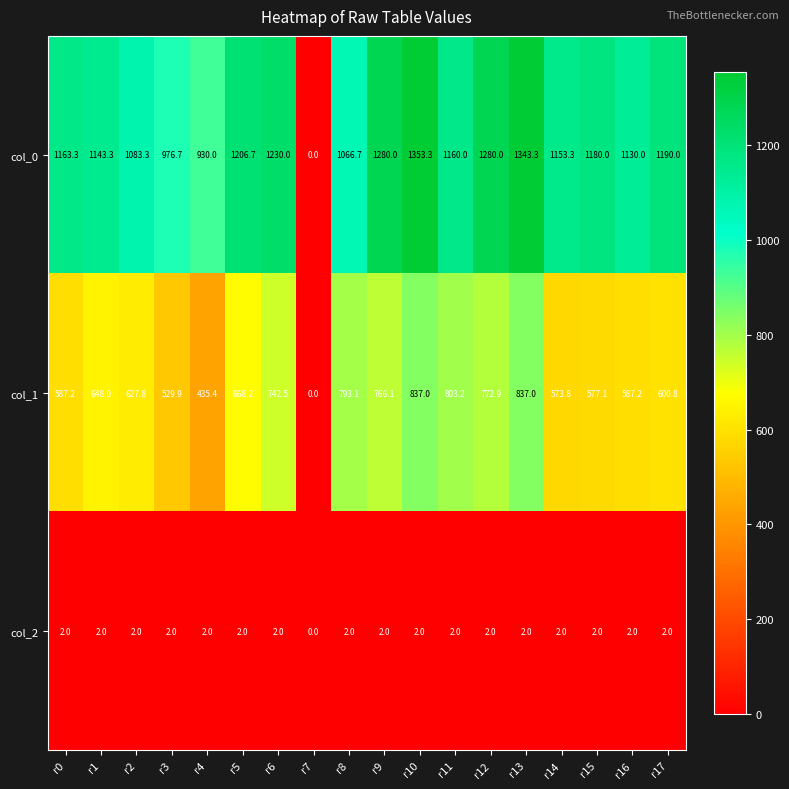

Which series has the largest total across all categories?

col_0